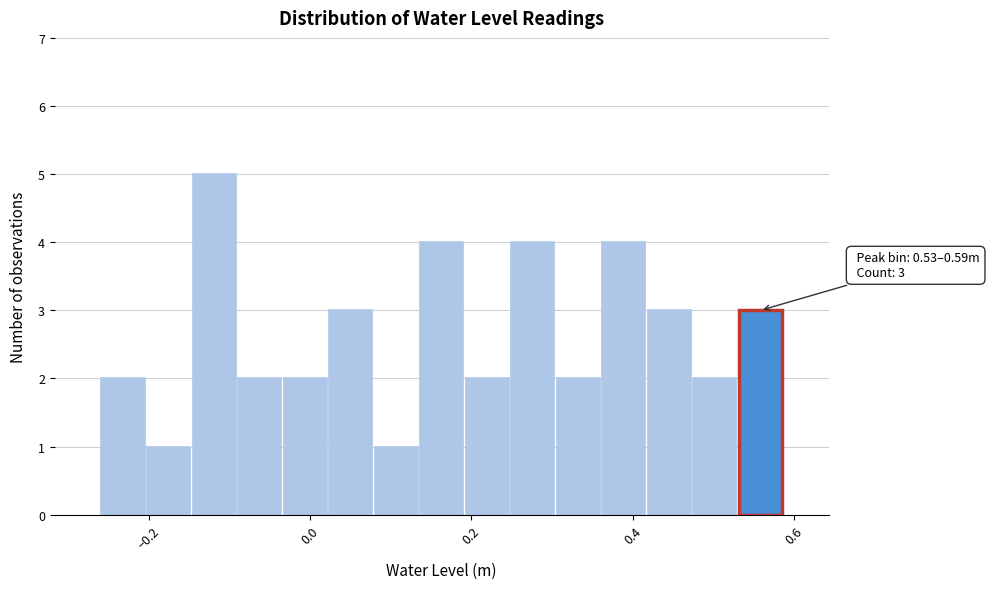

Around what value on the x-axis is the tallest bar? Give the approximate position of its centre, as read against the axis.

-0.12